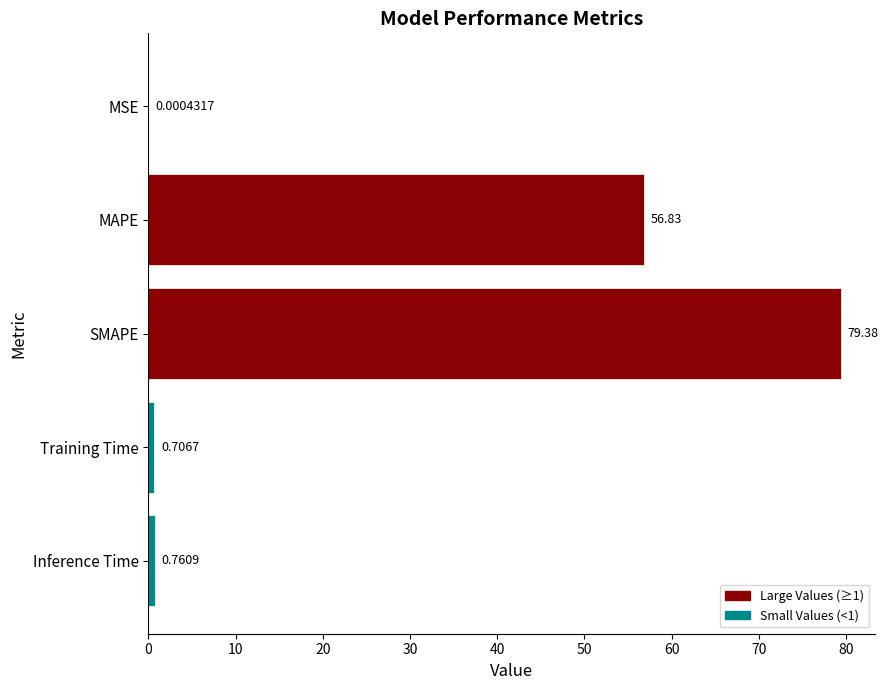

Are the bars horizontal?

Yes